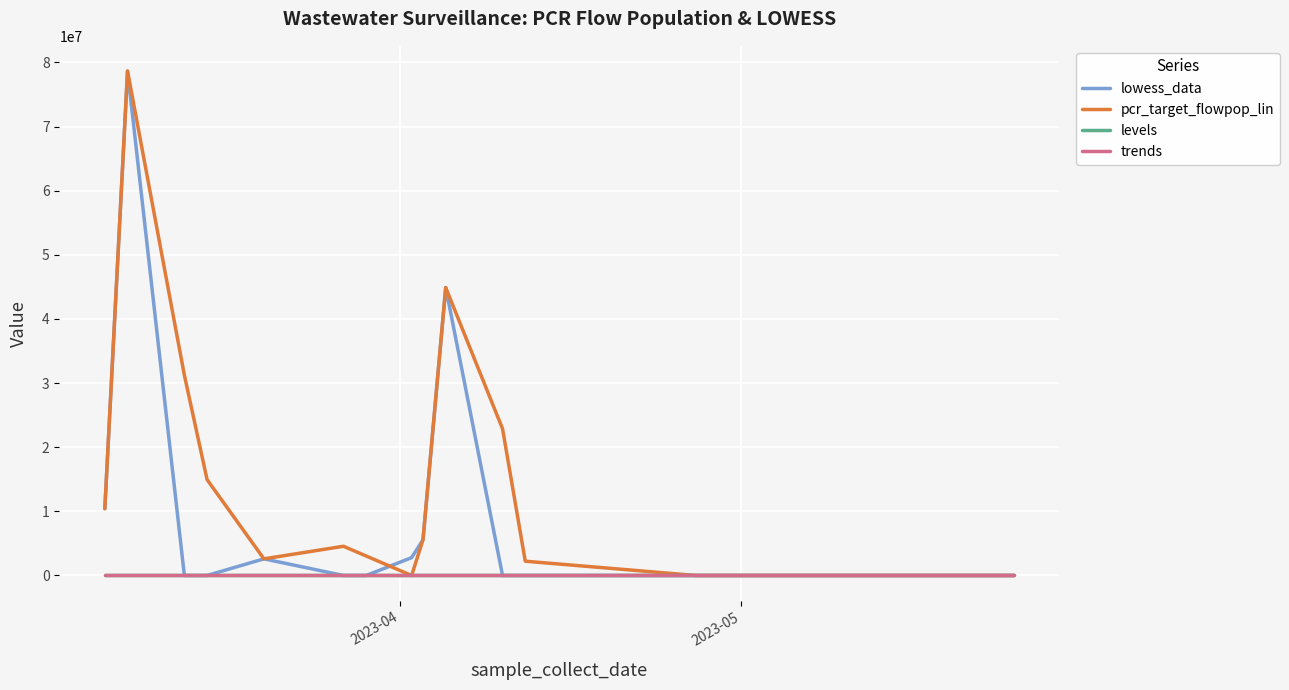

Does the chart have visible grid lines?

Yes